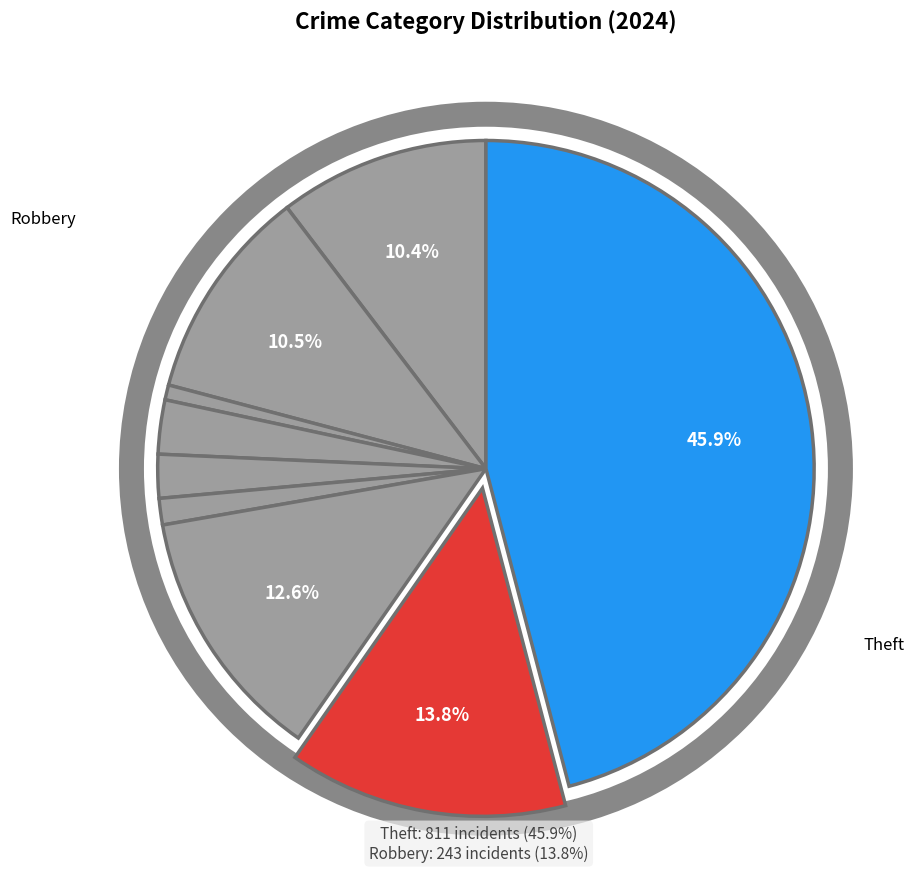

Which category has the smallest portion of the pie?

Arson